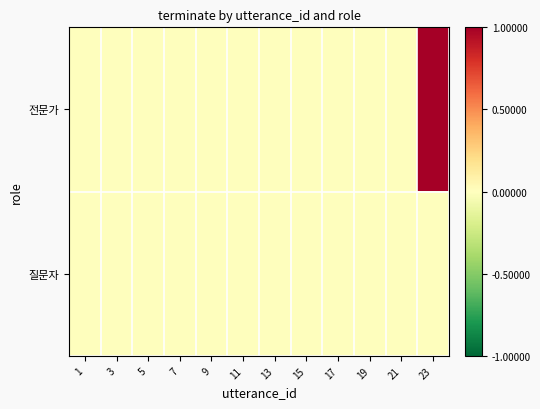

Reading right to left, list all the values displayed in this chart.

전문가: 23=1	21=0	19=0	17=0	15=0	13=0	11=0	9=0	7=0	5=0	3=0	1=0
질문자: 23=0	21=0	19=0	17=0	15=0	13=0	11=0	9=0	7=0	5=0	3=0	1=0